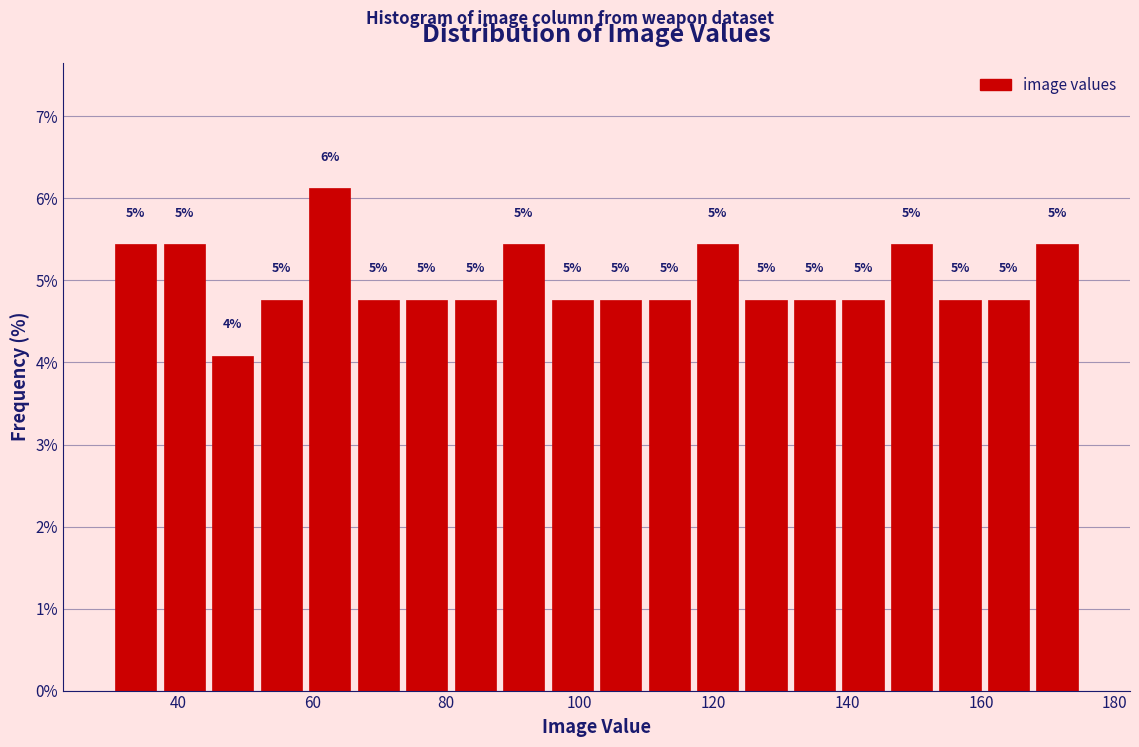

Read against the x-axis, roughly where is the centre of the tallest bar?

62